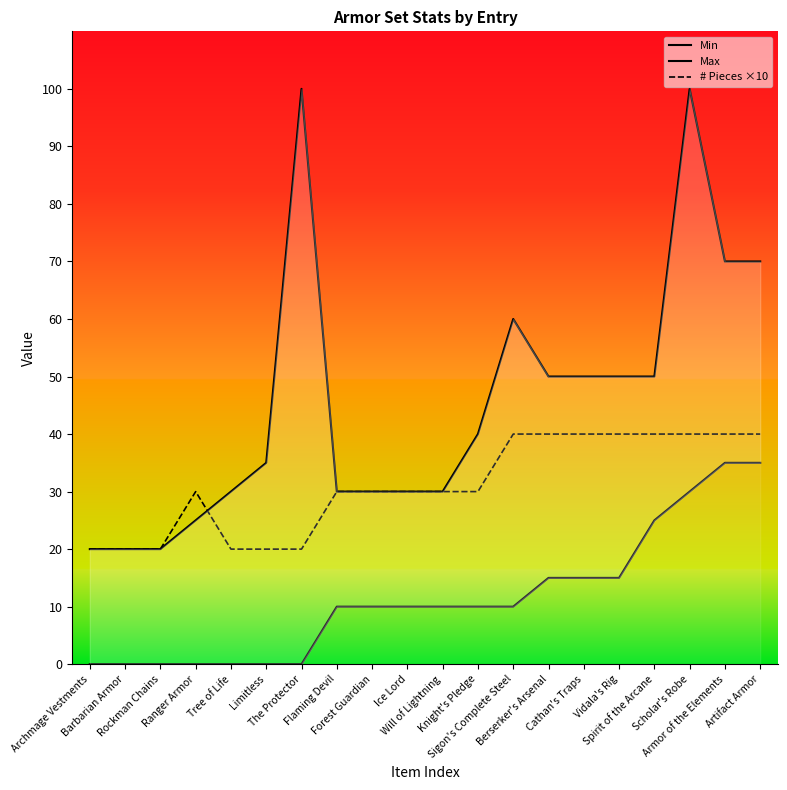

How many categories are shown in the chart?

20